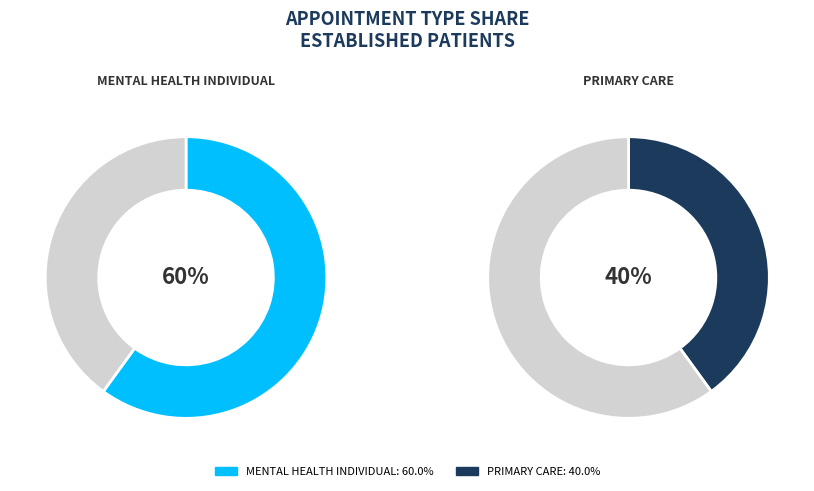

To the nearest percent, what is the average slice percentage?

50%